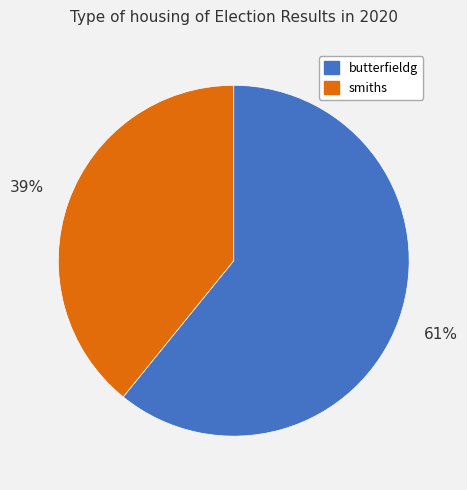

Combined, do butterfieldg and smiths account for over 50%?

Yes